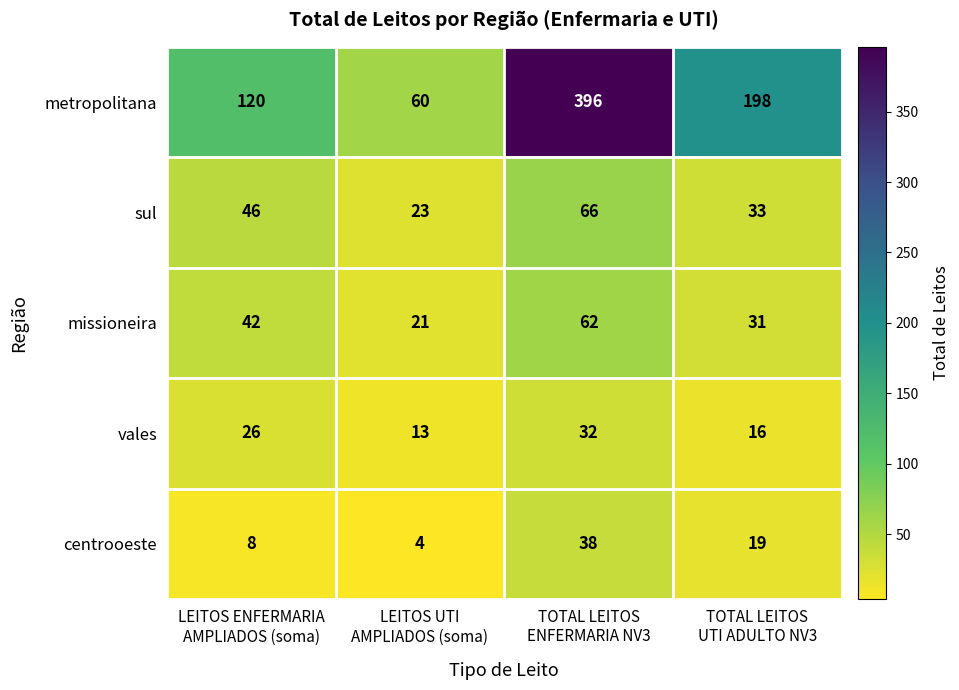

Reading right to left, what are all the values shown in this chart?

metropolitana: 198	396	60	120
sul: 33	66	23	46
missioneira: 31	62	21	42
vales: 16	32	13	26
centrooeste: 19	38	4	8